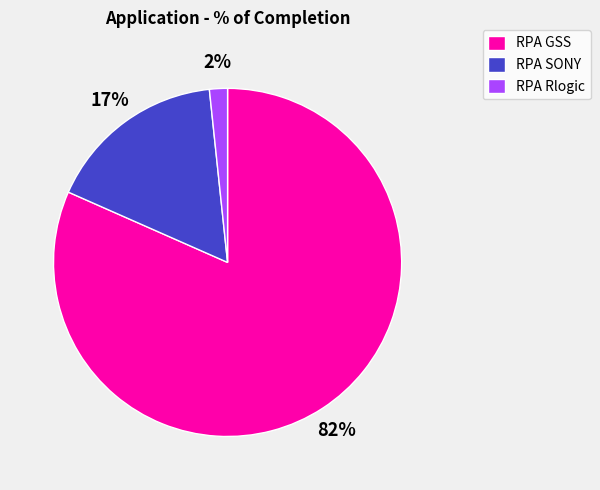

Which category has the smallest portion of the pie?

RPA Rlogic